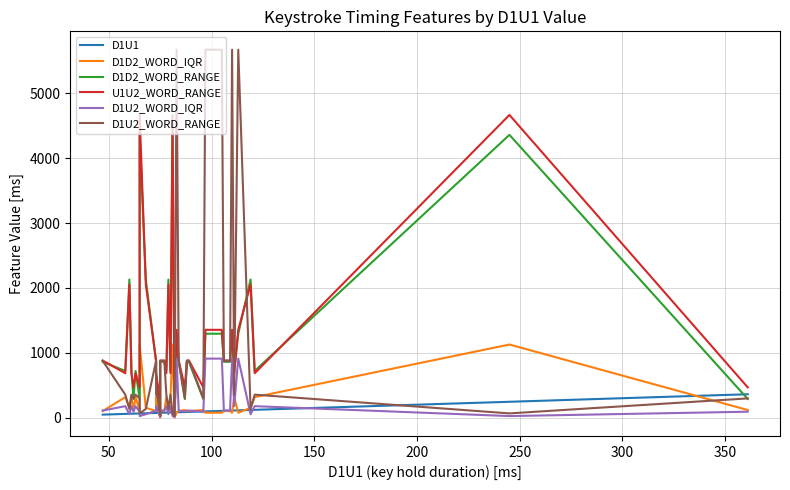

What is the highest value of the D1U2_WORD_RANGE series?

5671.0